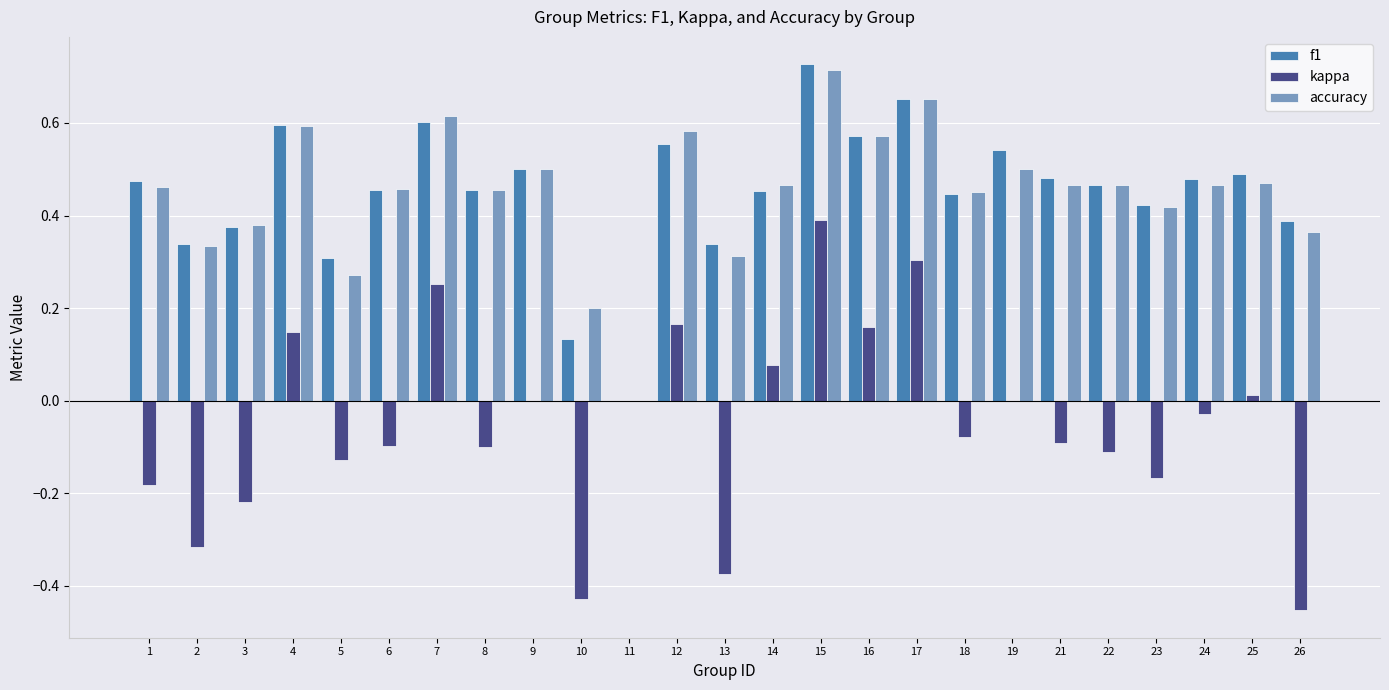

Which series changed the most between 15 and 25?

kappa